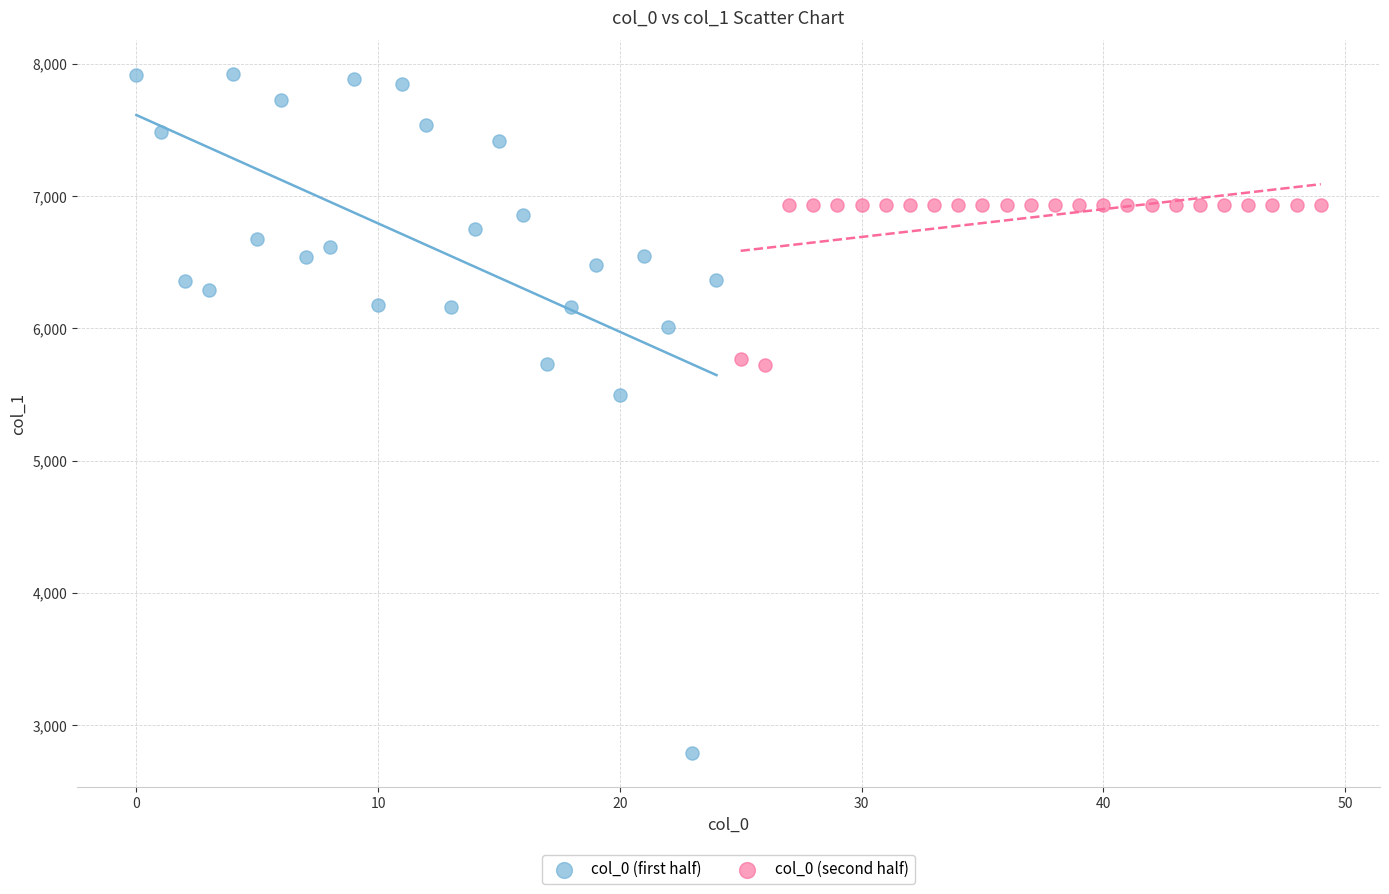

Which series contains the lowest Y value?

col_0 (first half)